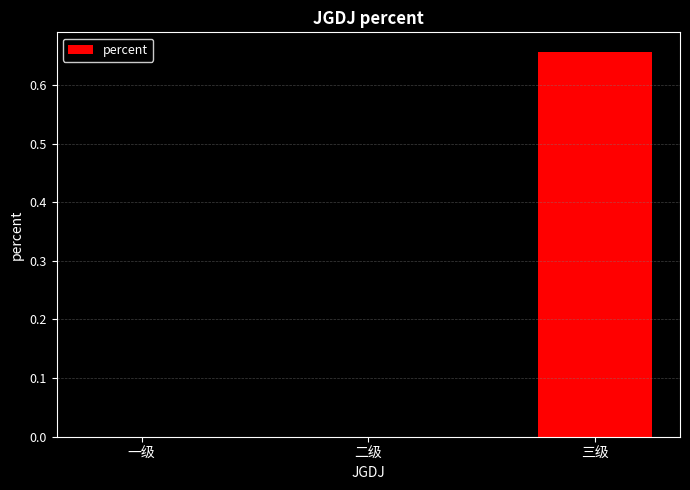

Between 一级 and 三级, which is larger?

三级